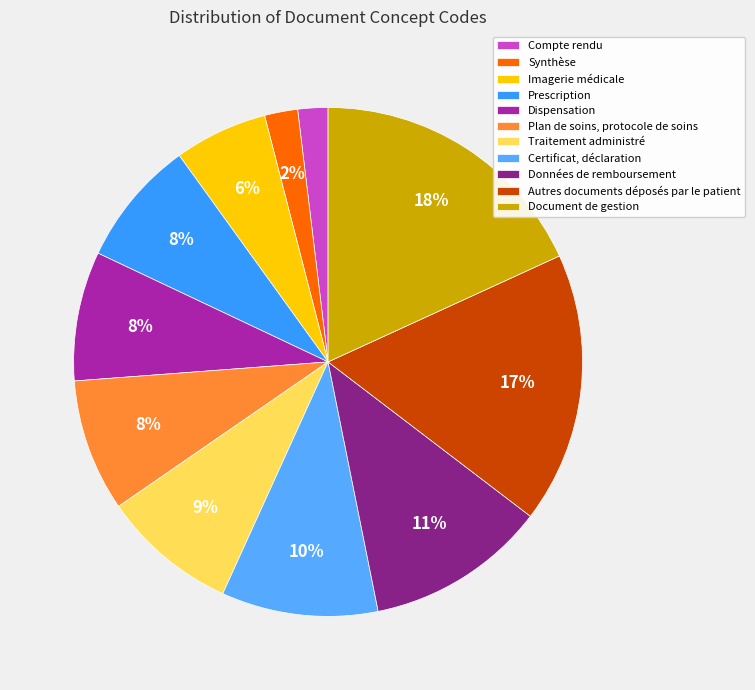

The Certificat, déclaration slice represents 10% of the pie. True or false?

True